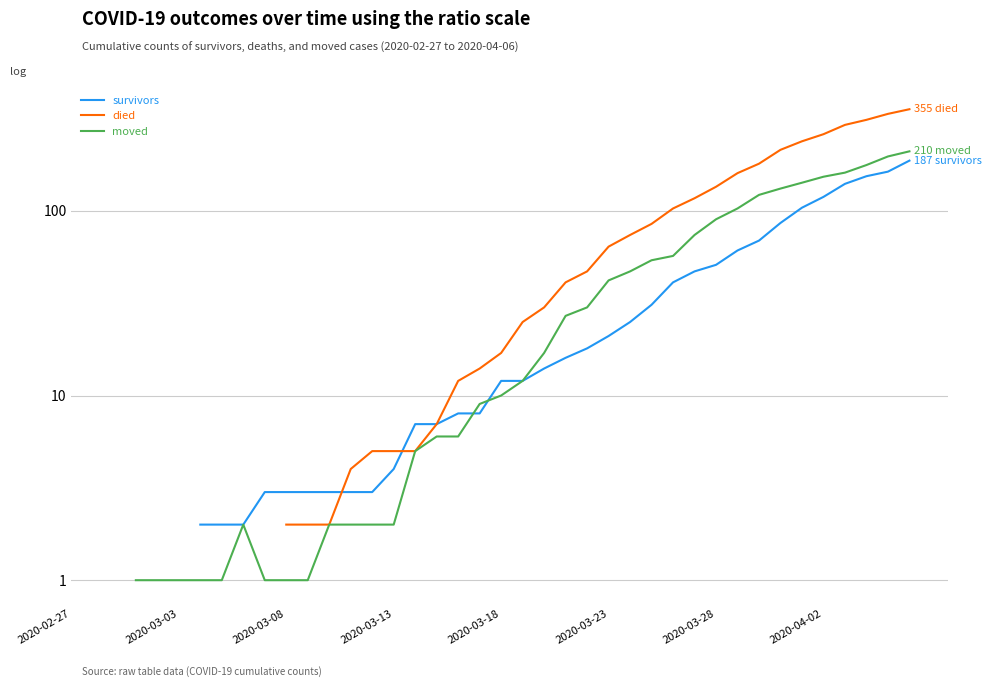

True or false: moved and died intersect in this chart.

False